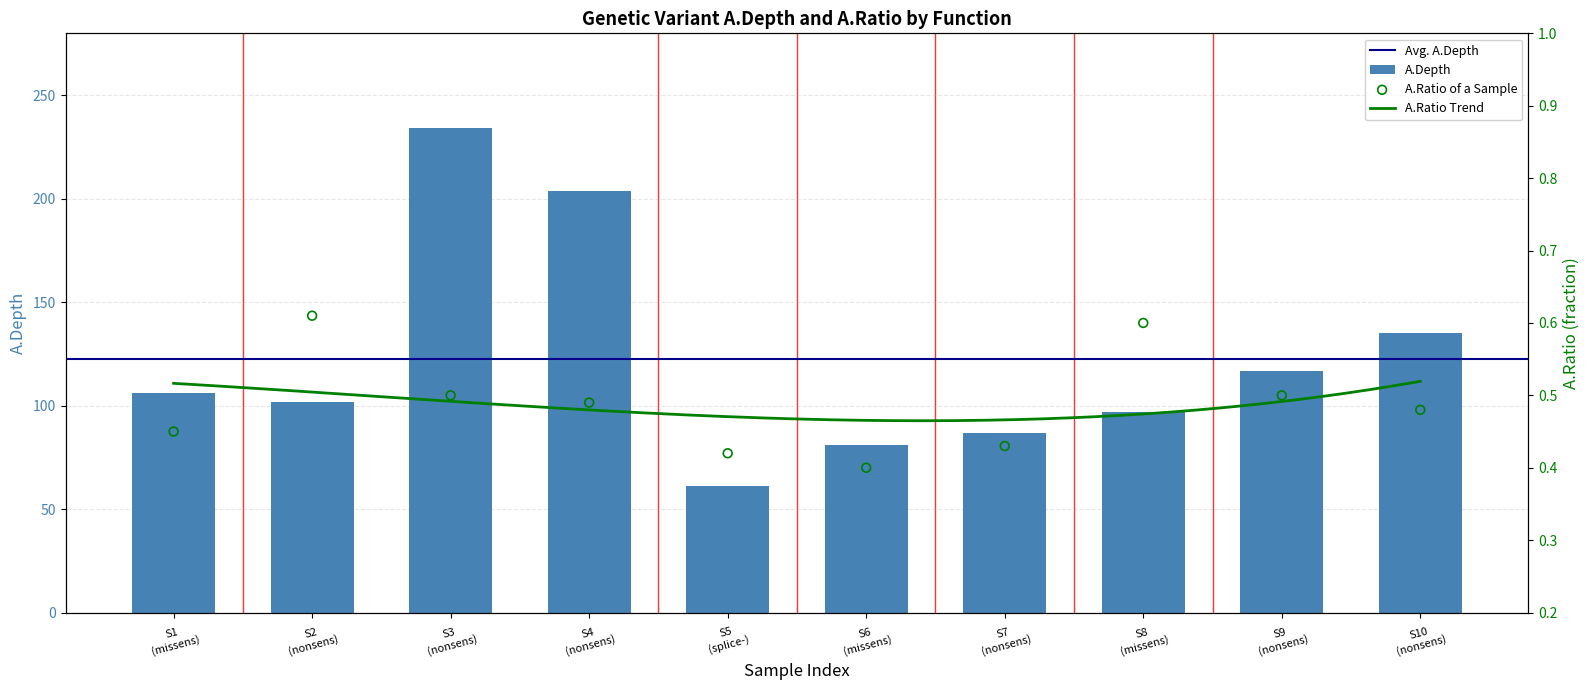

What is the average value of the A.Depth series?

122